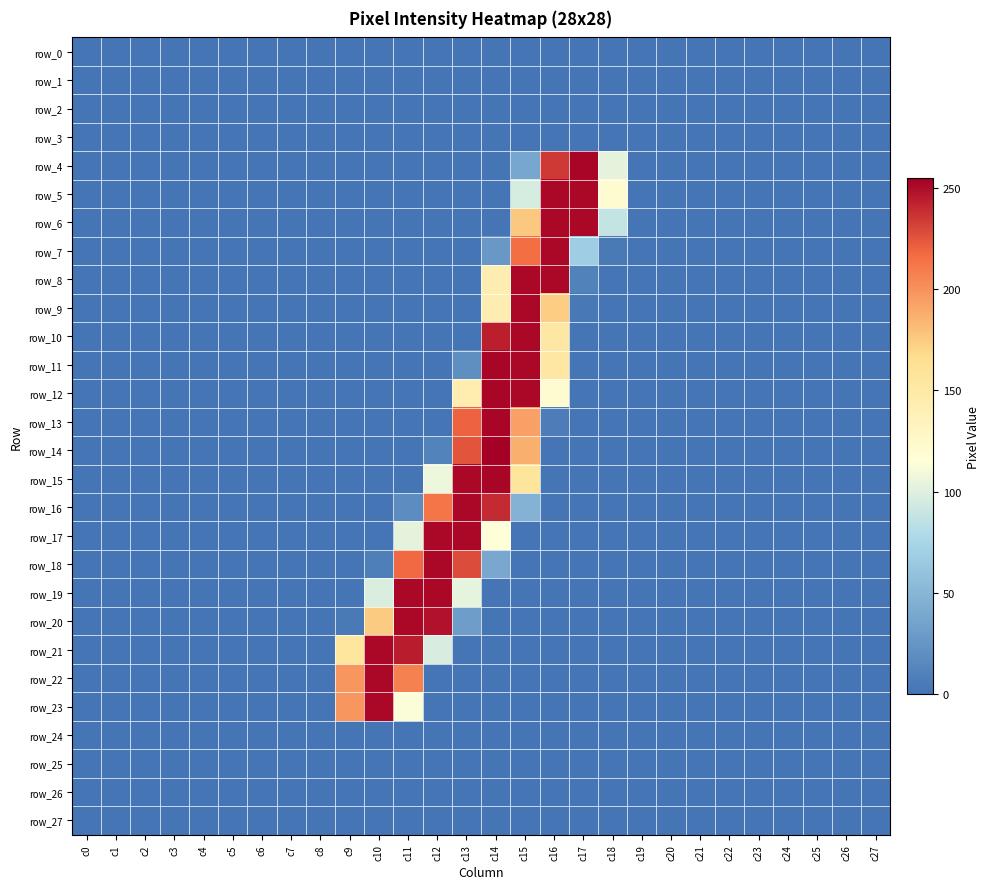

Which series has the largest range (max minus min)?

row_14